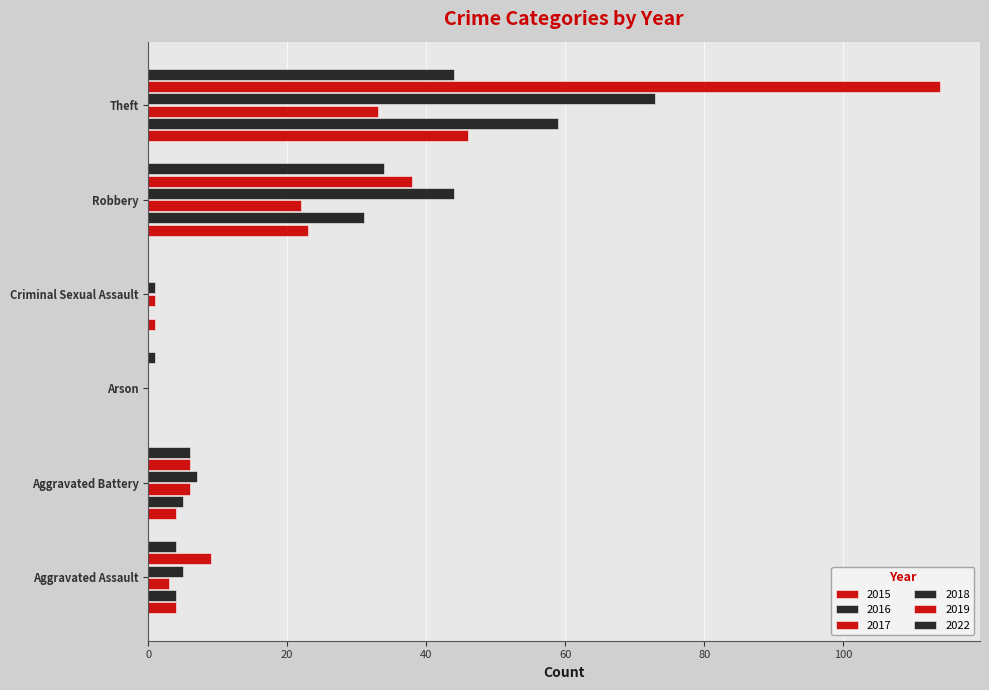

How many distinct data groups are displayed?

6